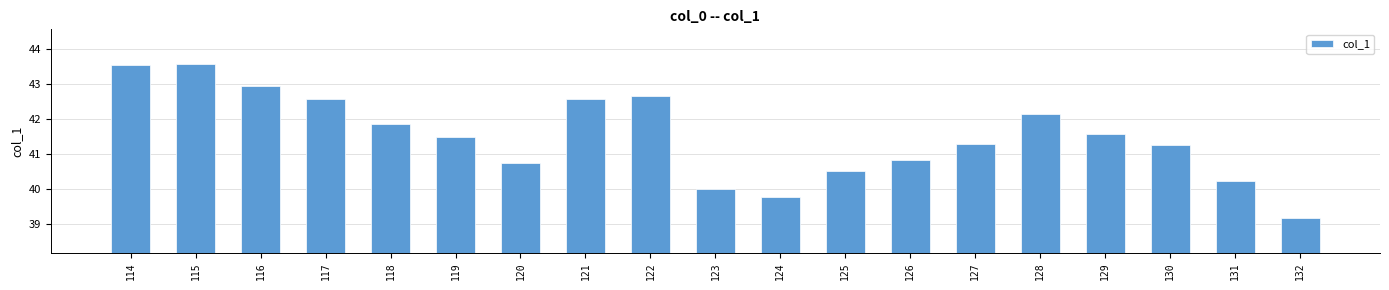

Are the bars grouped side by side (vs. stacked)?

No